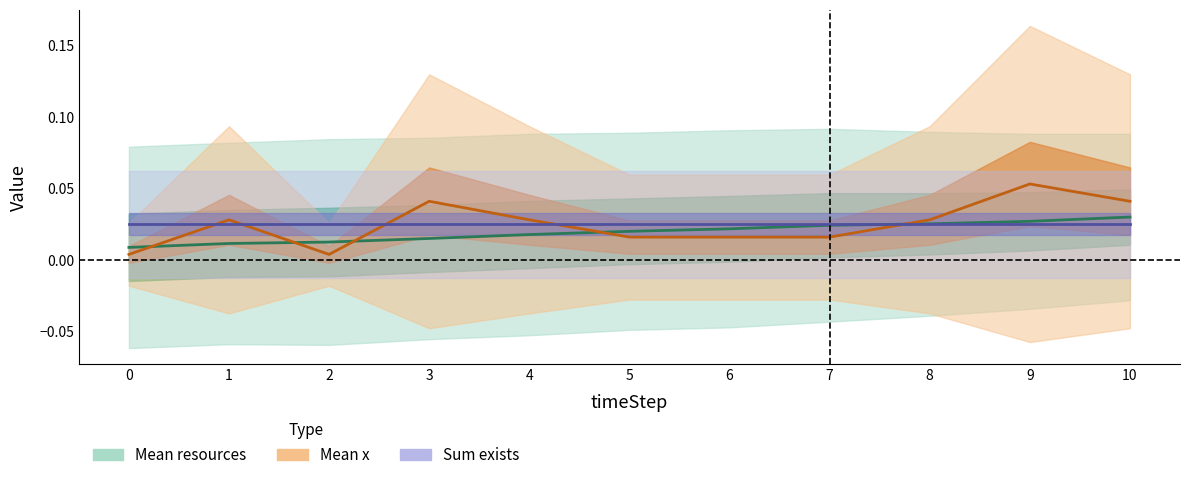

At which category does Mean x reach its first local peak?

1